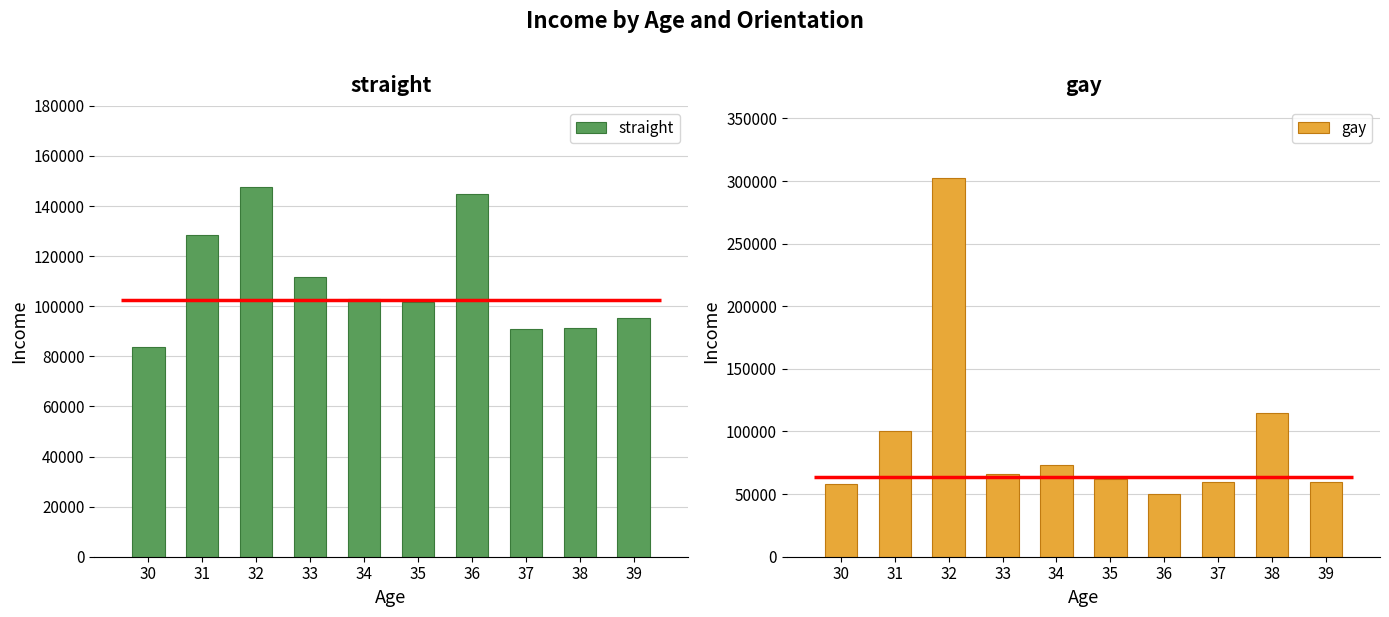

What is the total value across all series at 31?

228378.4